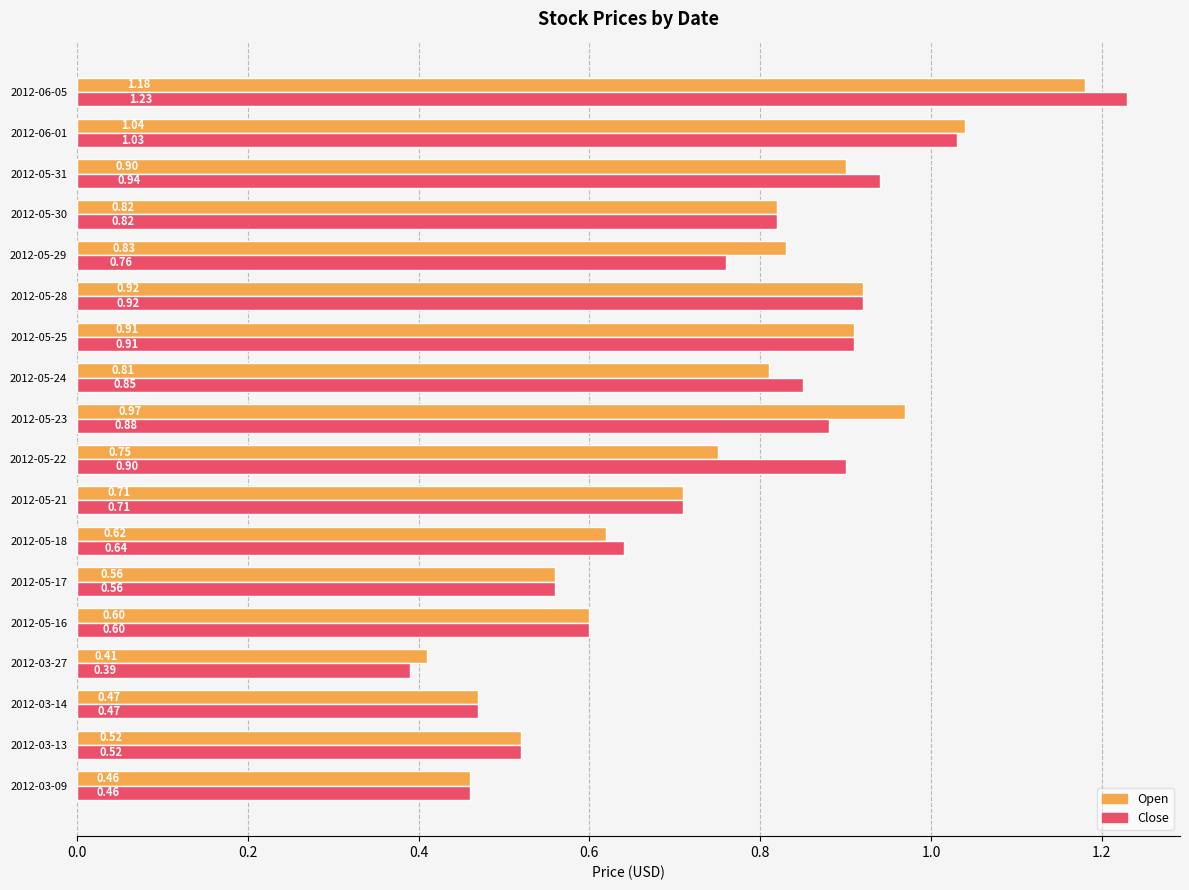

Is the value of Close at 2012-05-21 greater than the value of Open at 2012-03-13?

Yes